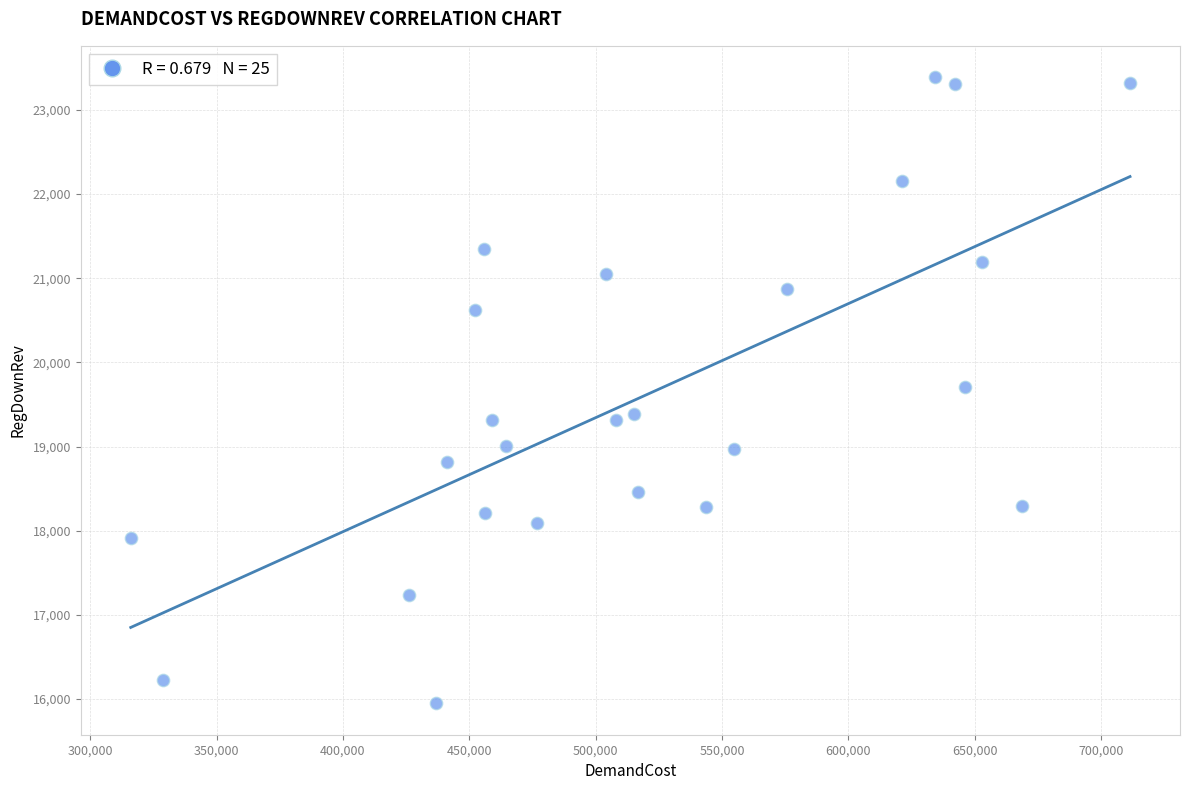

What is the range of Y values (max minus min)?

7443.2